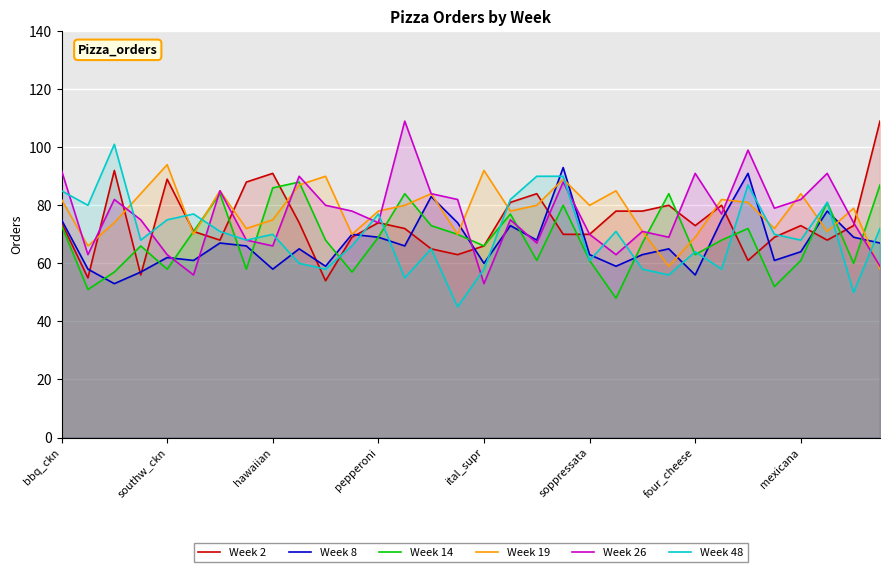

What is the maximum value shown in the chart?

109